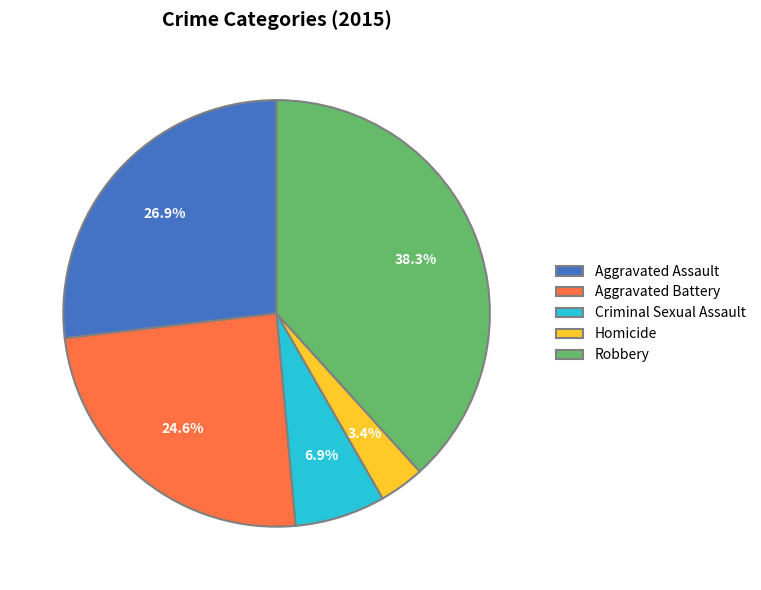

What is the smallest slice in the pie chart?

Homicide